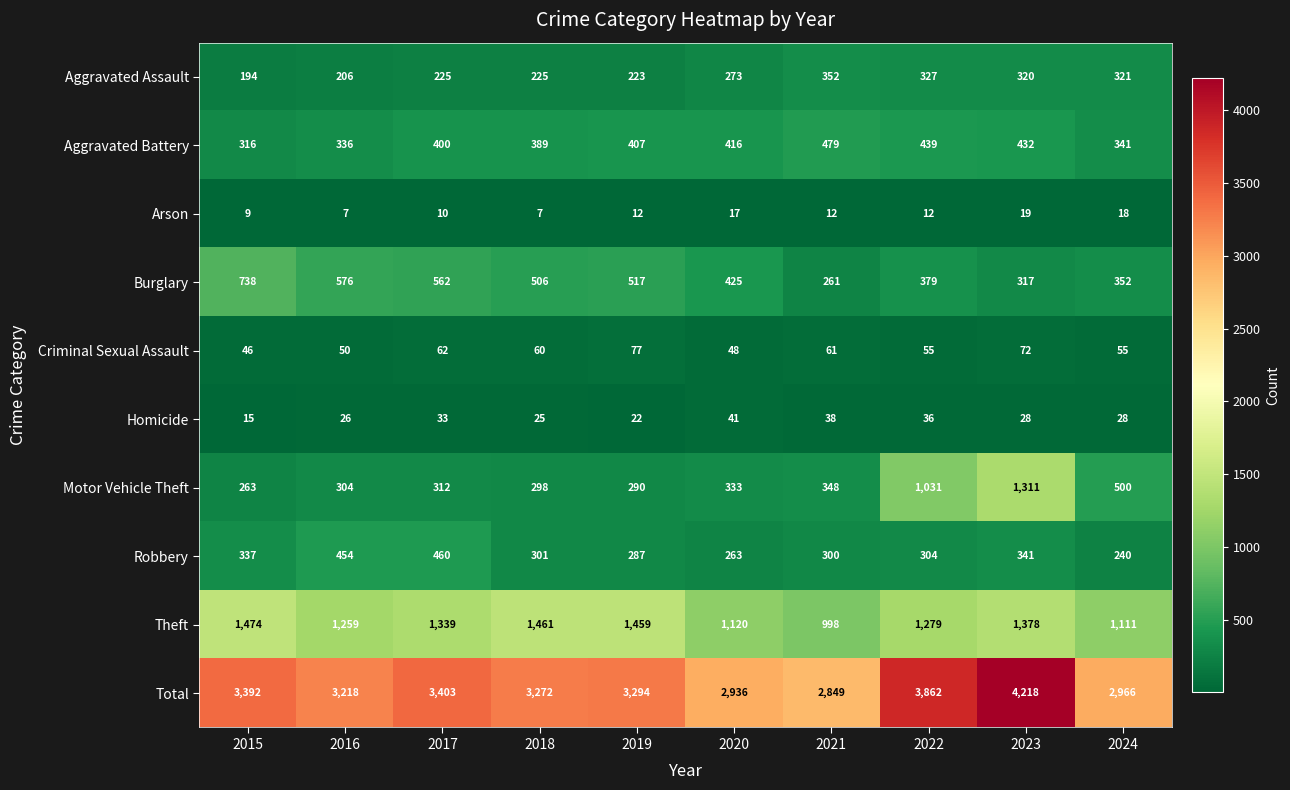

Which series has the widest spread of values?

Total